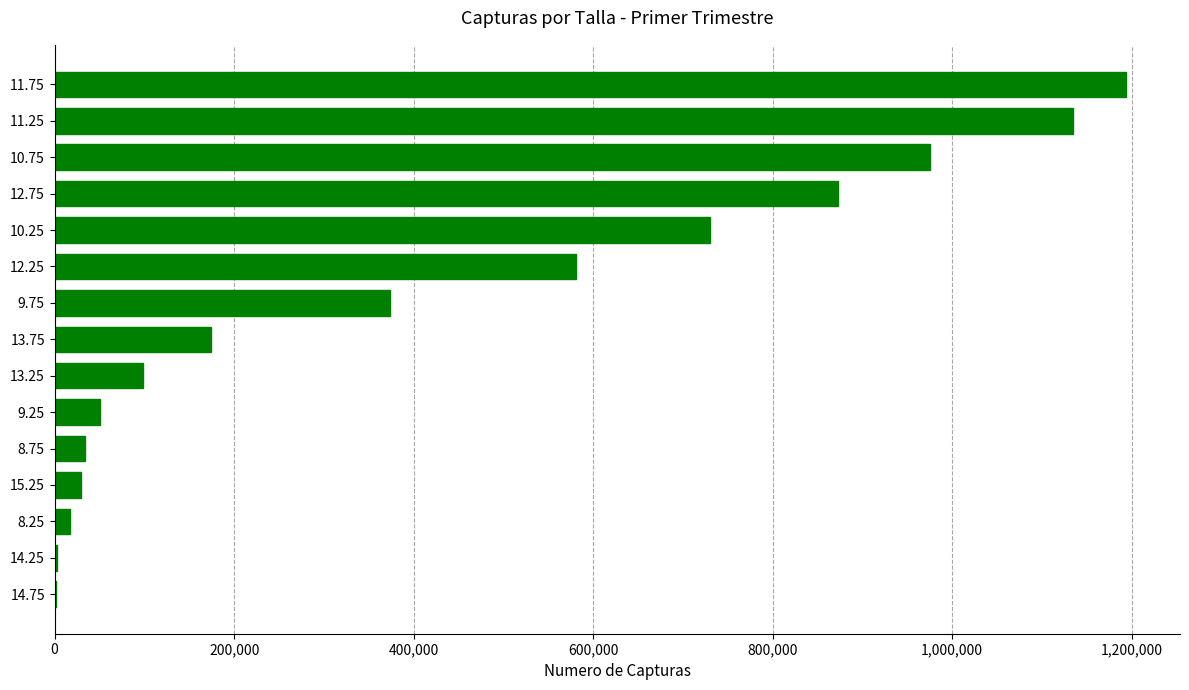

What is the sum of all values?

6267795